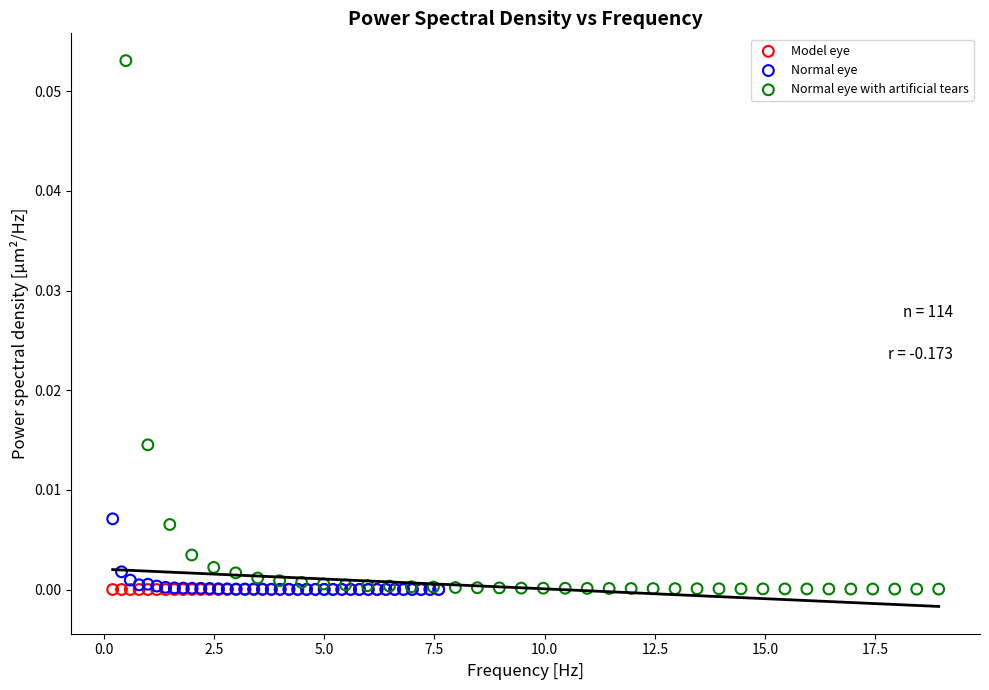

What are all the series names shown in the legend?

Model eye, Normal eye, Normal eye with artificial tears